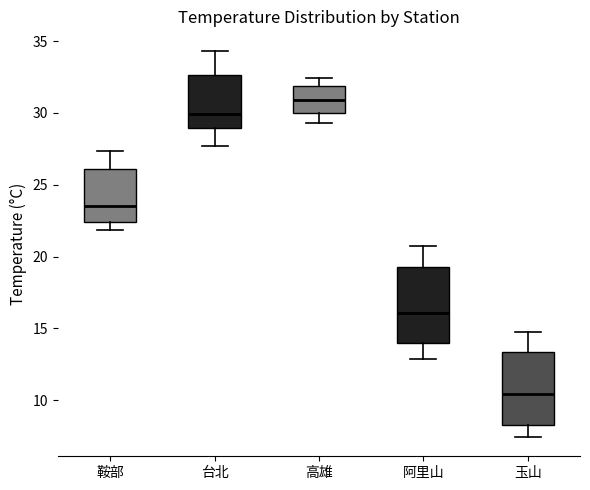

Where does the lower whisker of the box for 鞍部 end on the y-axis? The values are not printed on the chart, so give them approximately, as read against the axis.

22.0